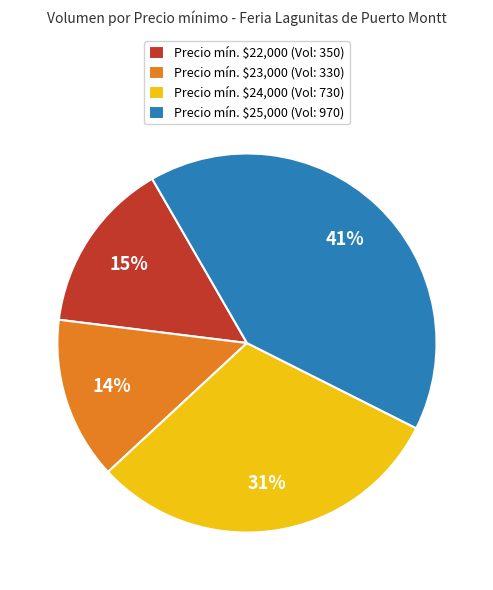

Is it true that Precio mín. $22,000 (Vol: 350) is 5% of the pie?

False